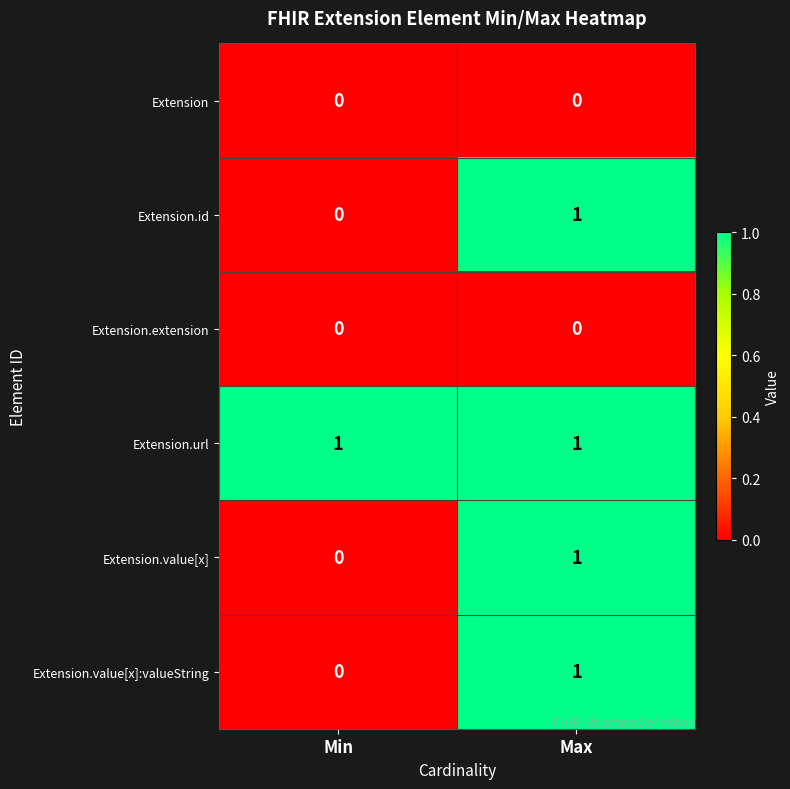

Reading left to right, transcribe all the data shown in this chart.

Extension: 0	0
Extension.id: 0	1
Extension.extension: 0	0
Extension.url: 1	1
Extension.value[x]: 0	1
Extension.value[x]:valueString: 0	1